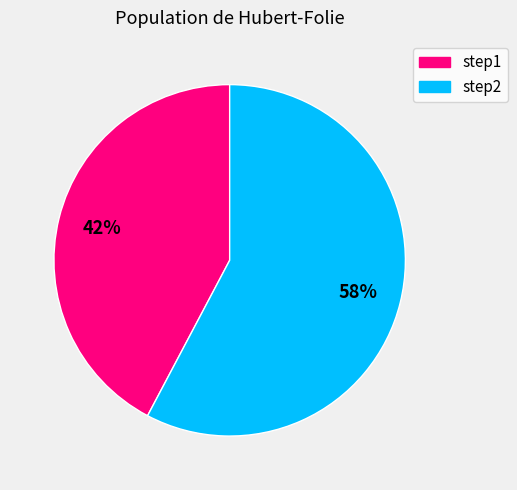

Is there any slice that represents more than half of the pie?

Yes